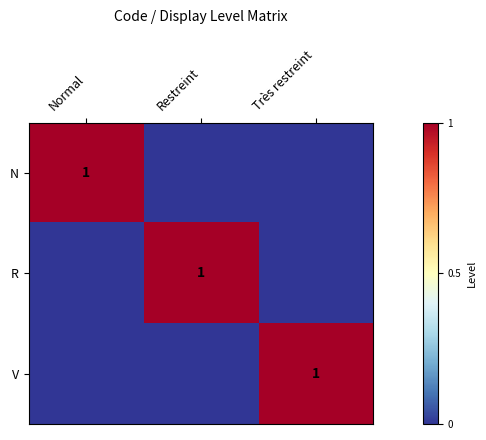

The R series shows 1 at Restreint. True or false?

True